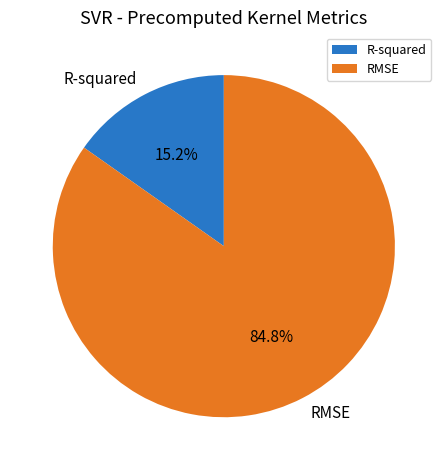

To the nearest percent, what is the difference between the largest and smallest slice percentages?

70%